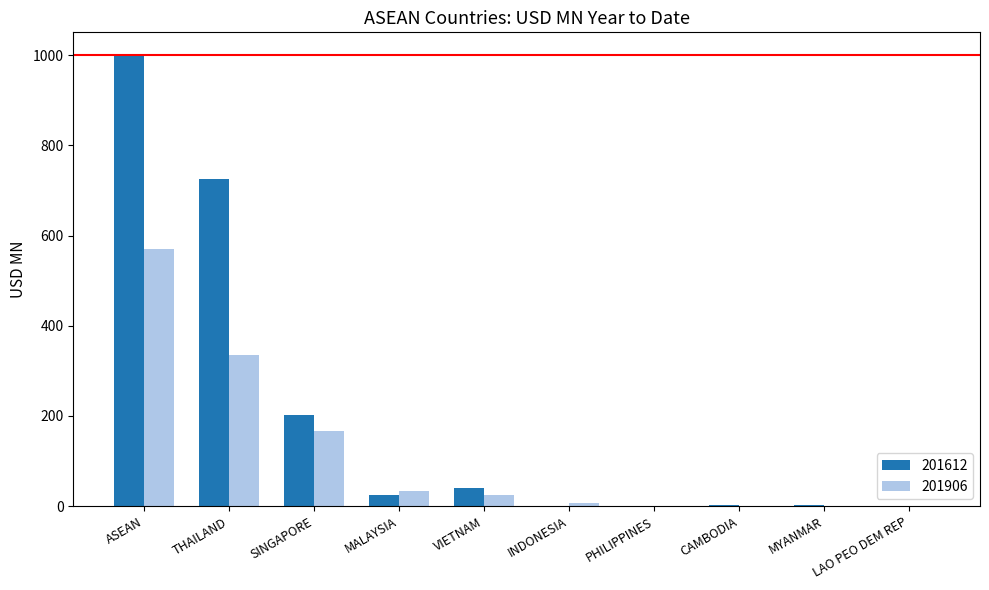

Which series has the largest total across all categories?

201612